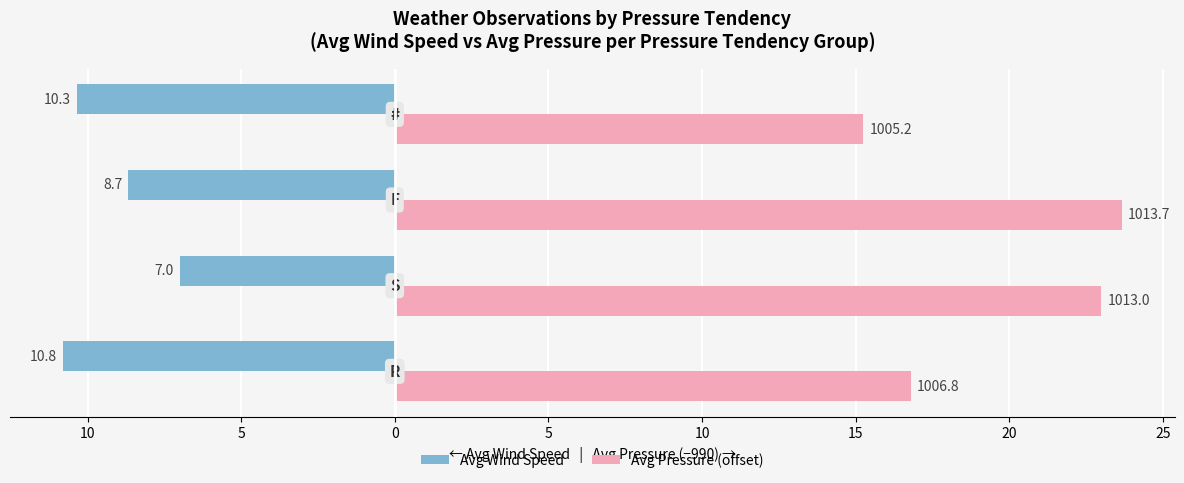

What is the maximum value for Avg Pressure (offset)?

23.7